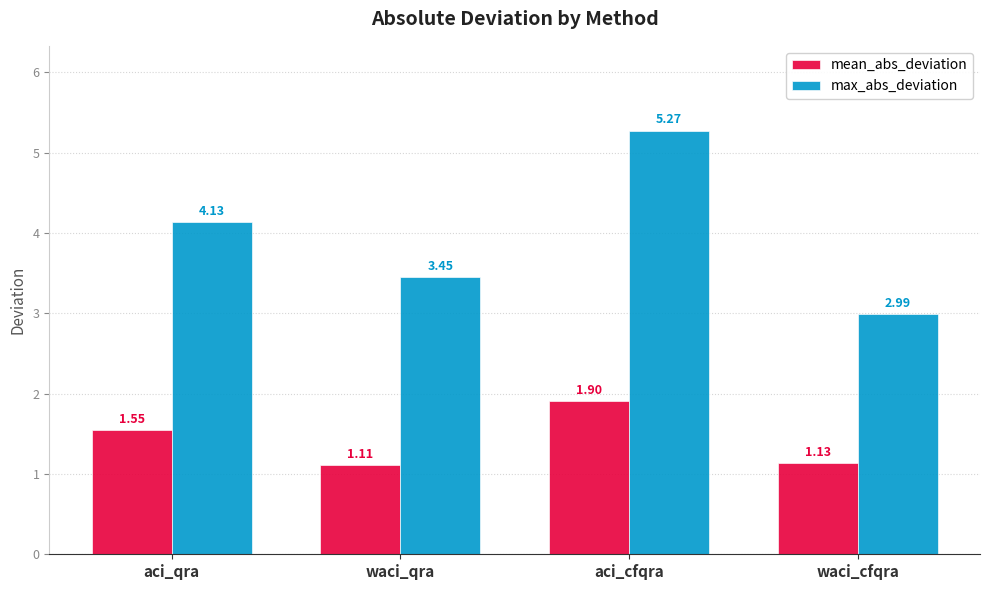

At which label is max_abs_deviation closest to 4?

aci_qra